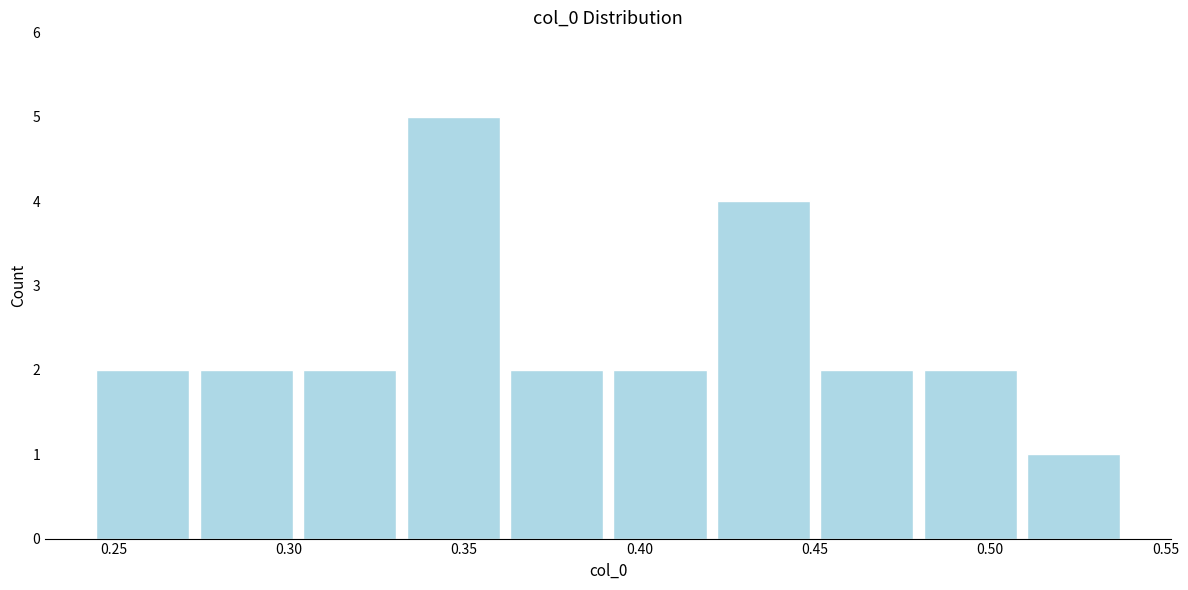

What is the height of the bar covering 0.330 to 0.360 on the x-axis? Neither the bar edges nor the heights are printed on the chart, so give them approximately, as read against the axes.

5